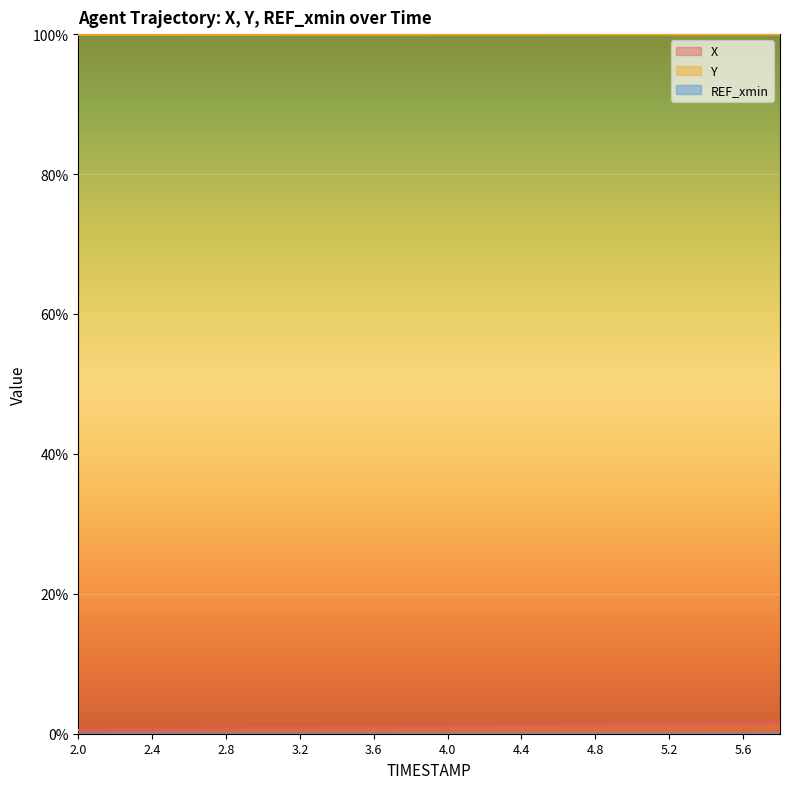

What is the spread (max minus min) of values at 4.8?

100.0